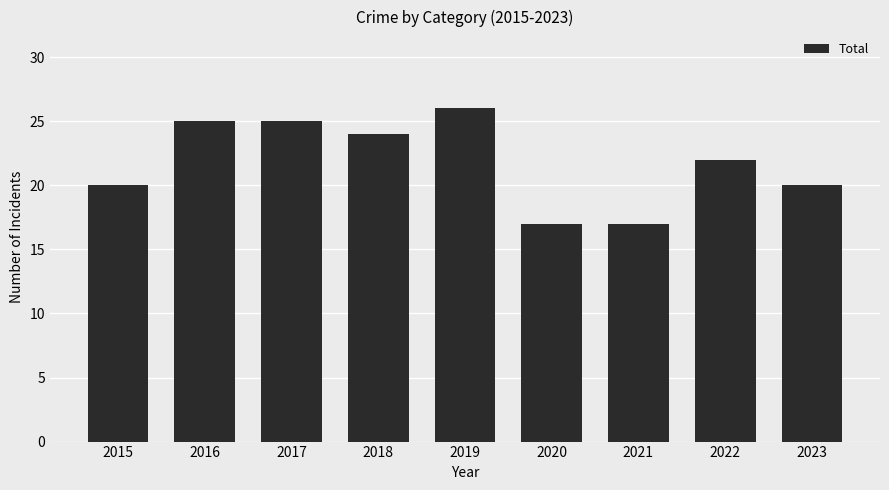

What is the value of the 4th bar from the left?

24